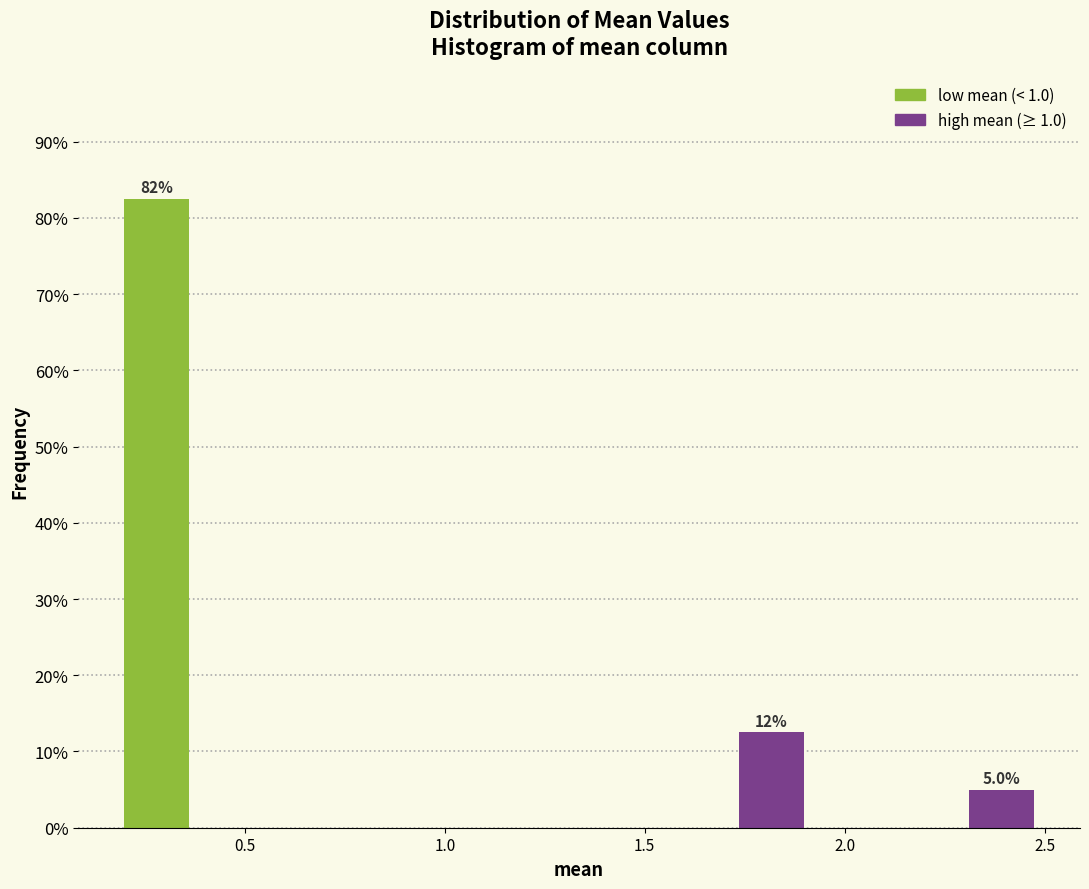

Around what value on the x-axis is the tallest bar? Give the approximate position of its centre, as read against the axis.

0.30